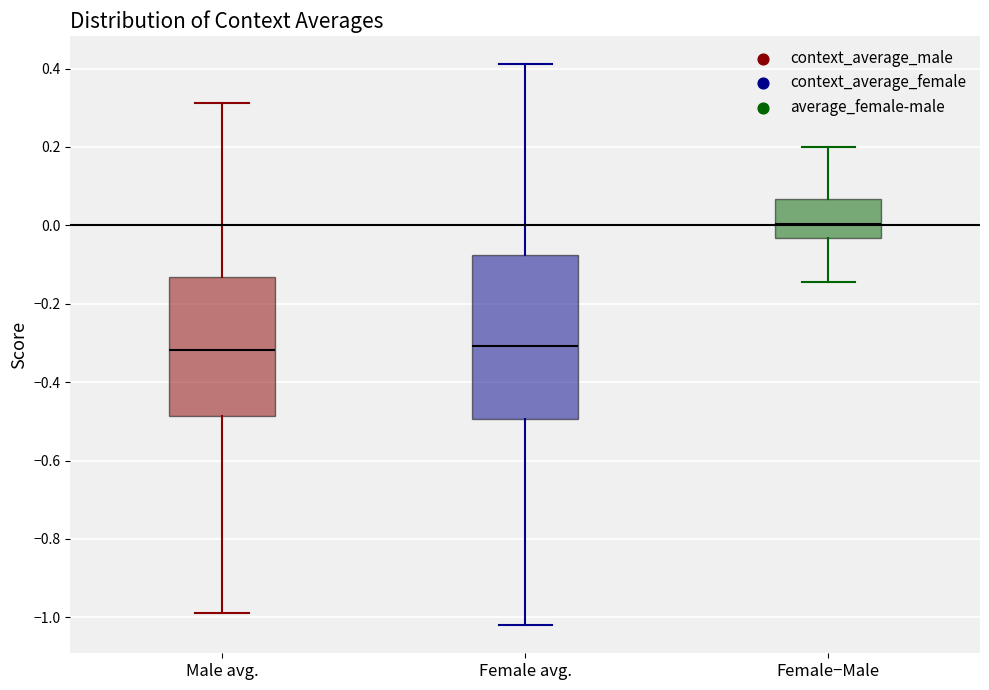

Which box is the tallest, from its lower edge to its upper edge?

Female avg.